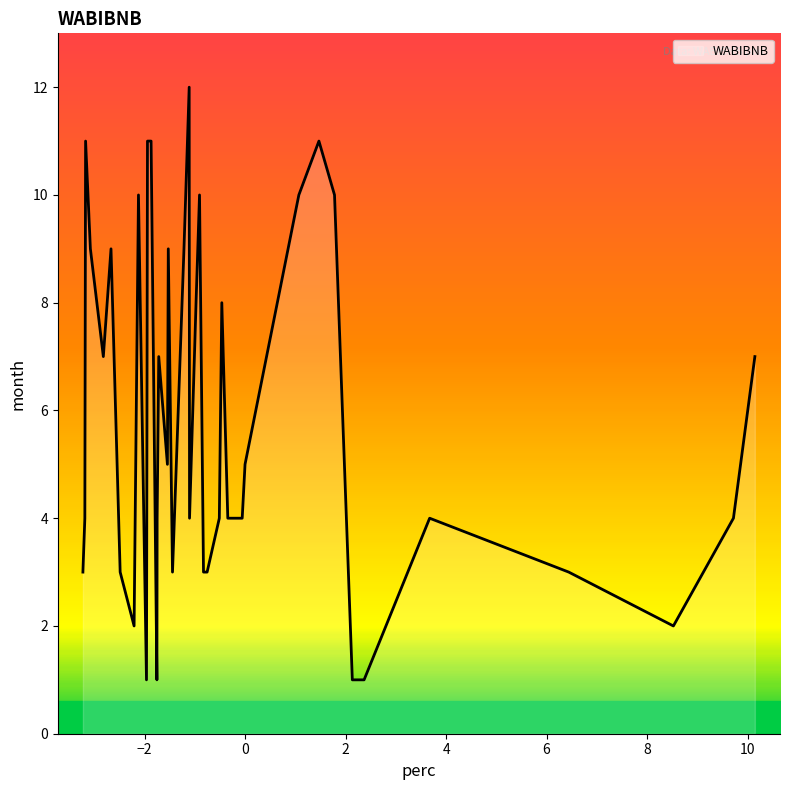

What is the greatest value displayed?

12